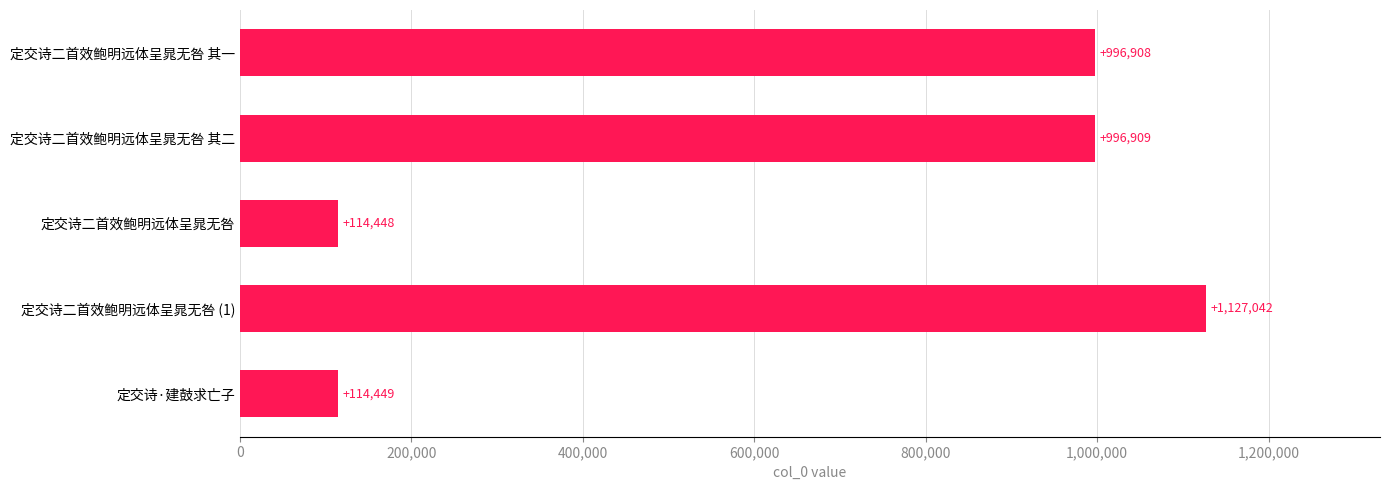

Rank the categories by value from lowest to highest.

定交诗二首效鲍明远体呈晁无咎, 定交诗·建鼓求亡子, 定交诗二首效鲍明远体呈晁无咎 其一, 定交诗二首效鲍明远体呈晁无咎 其二, 定交诗二首效鲍明远体呈晁无咎 (1)